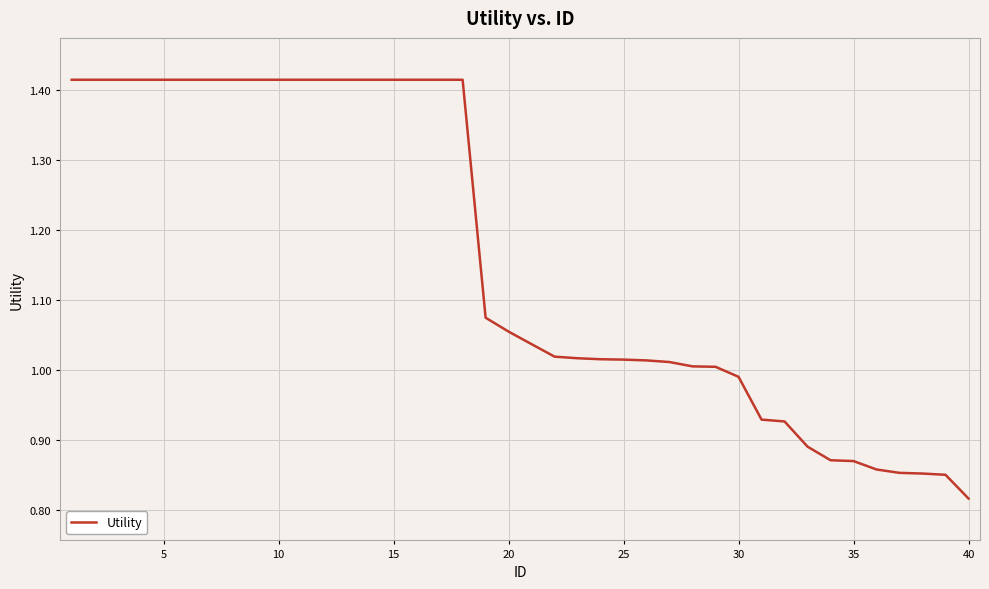

What is the difference between the maximum and minimum values?

0.6